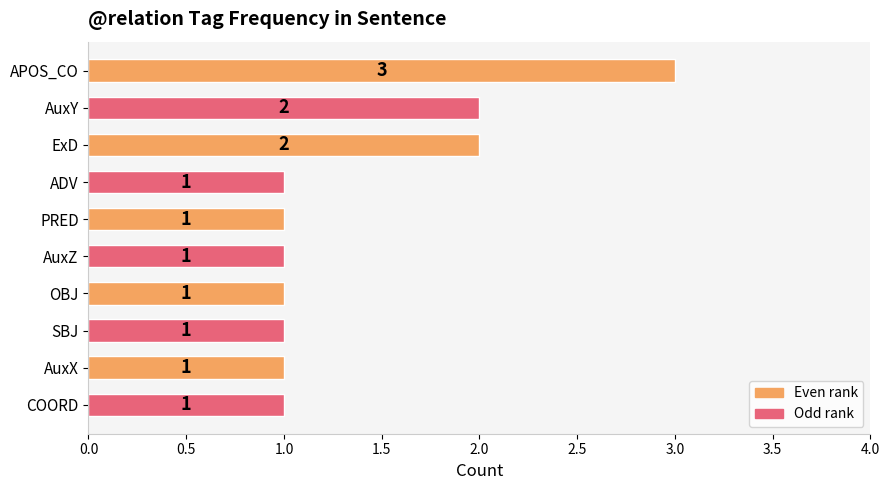

What is the average value?

1